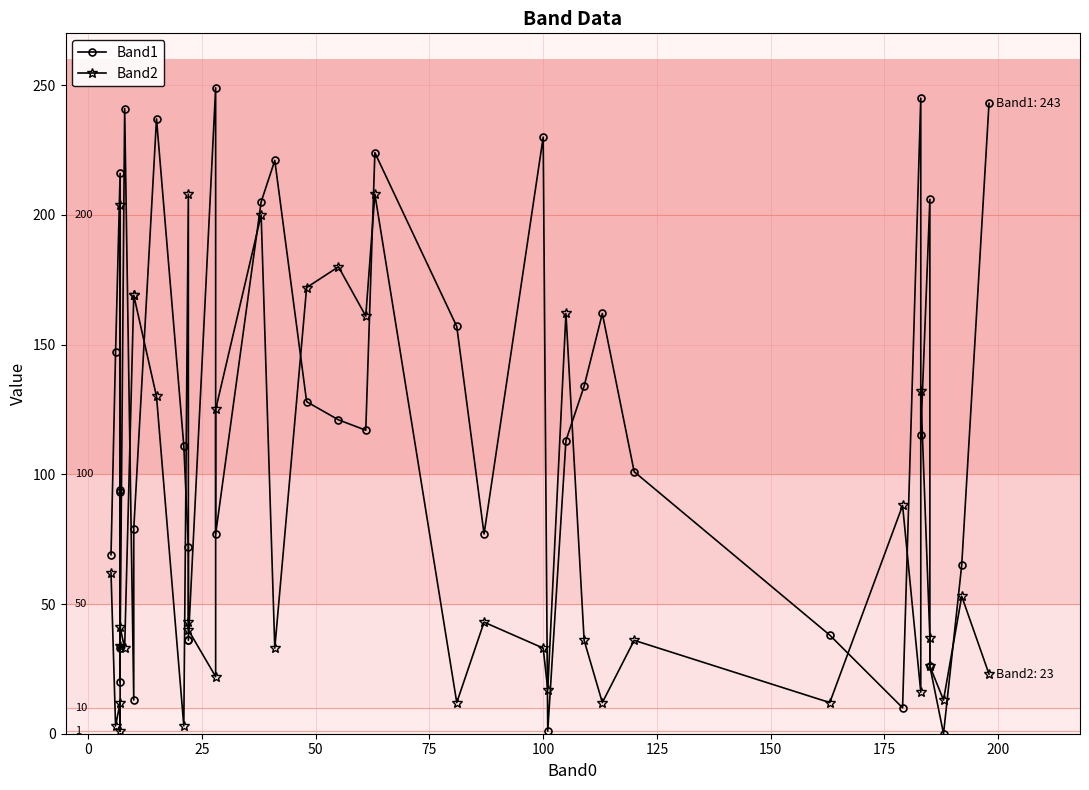

Which series ends up on top after the final intersection of Band2 and Band1?

Band1